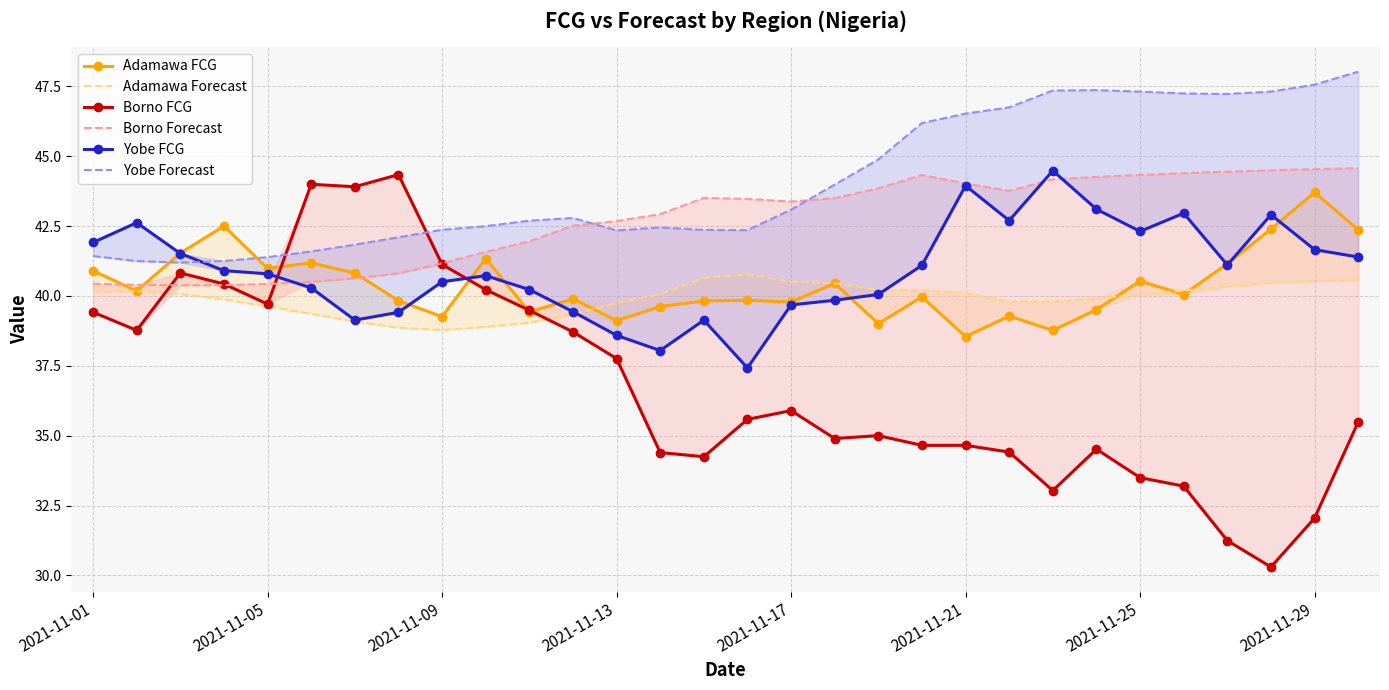

What is the average value of the Borno FCG series?

36.9